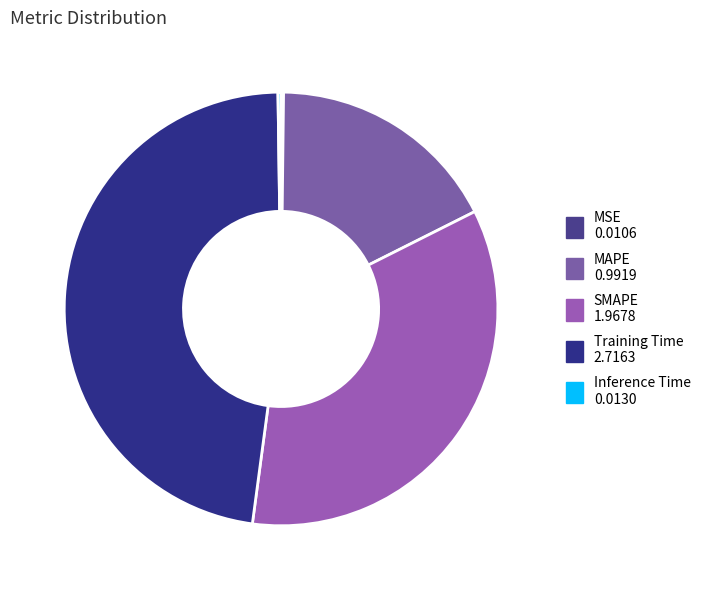

Rank the categories by value from lowest to highest.

MSE, Inference Time, MAPE, SMAPE, Training Time